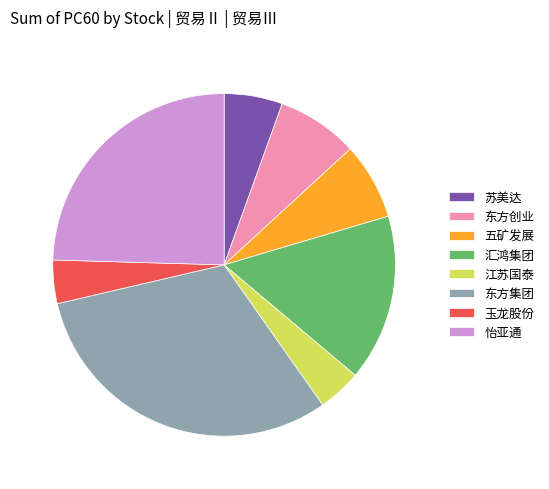

Which category has the biggest portion of the pie?

东方集团